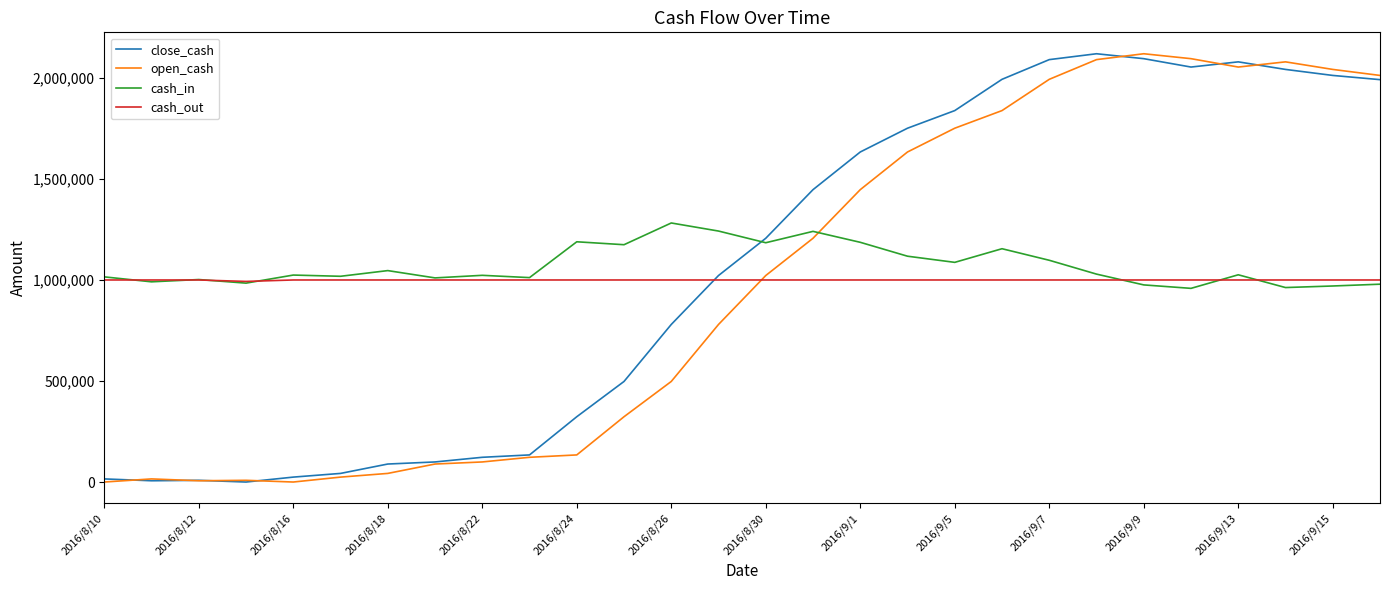

What is the average value of the cash_out series?

999744.9